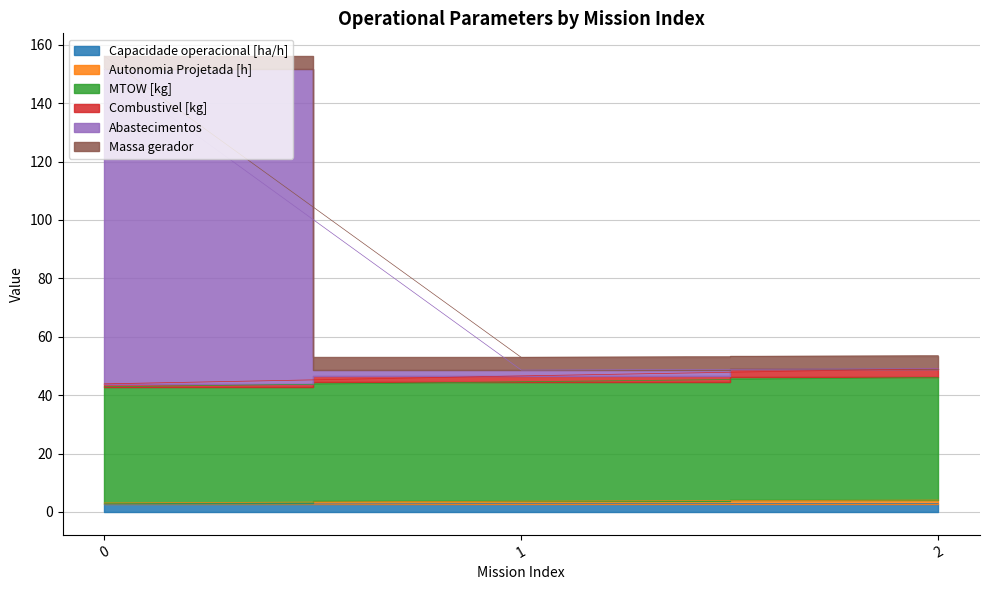

At how many categories does at least one series exceed 139?

1